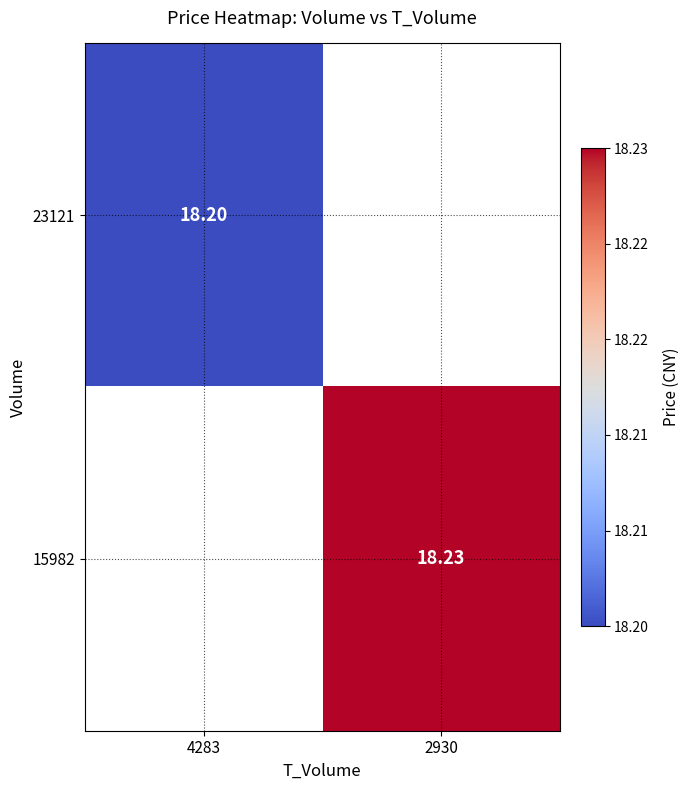

Which label corresponds to the largest value in the chart?

2930